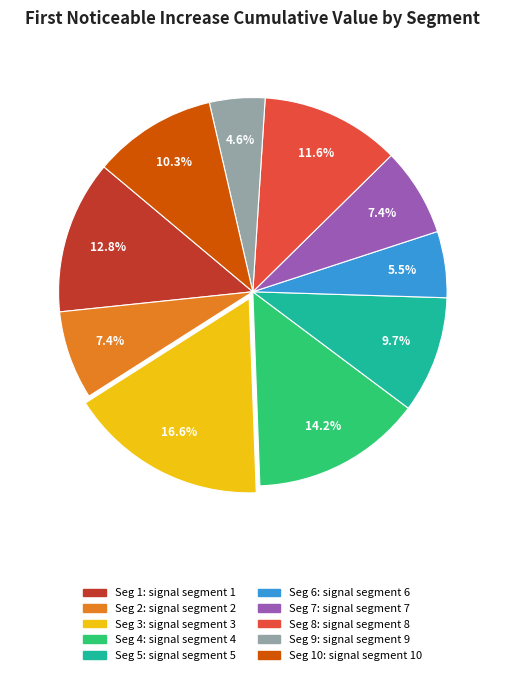

Is there a majority slice in this chart?

No